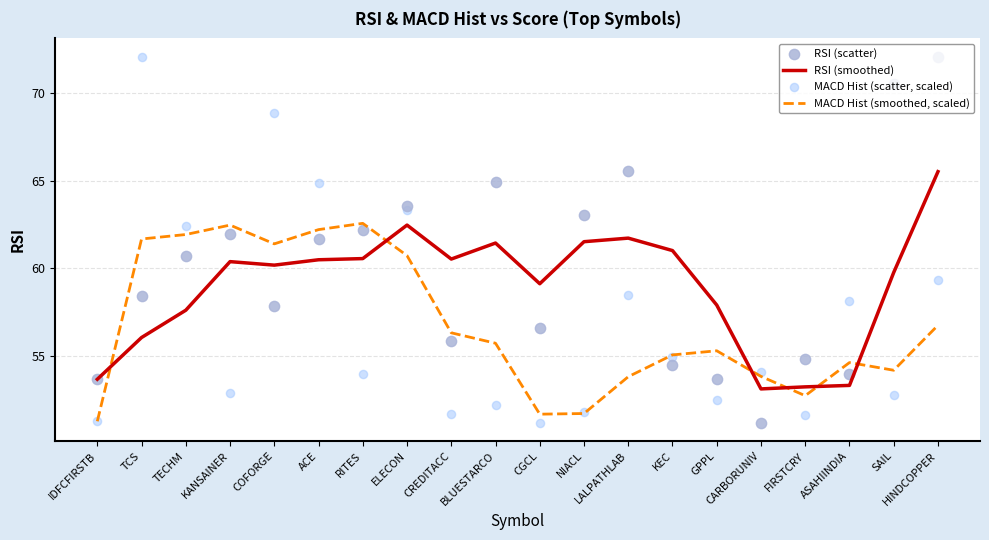

At how many categories does at least one series exceed 68?

4